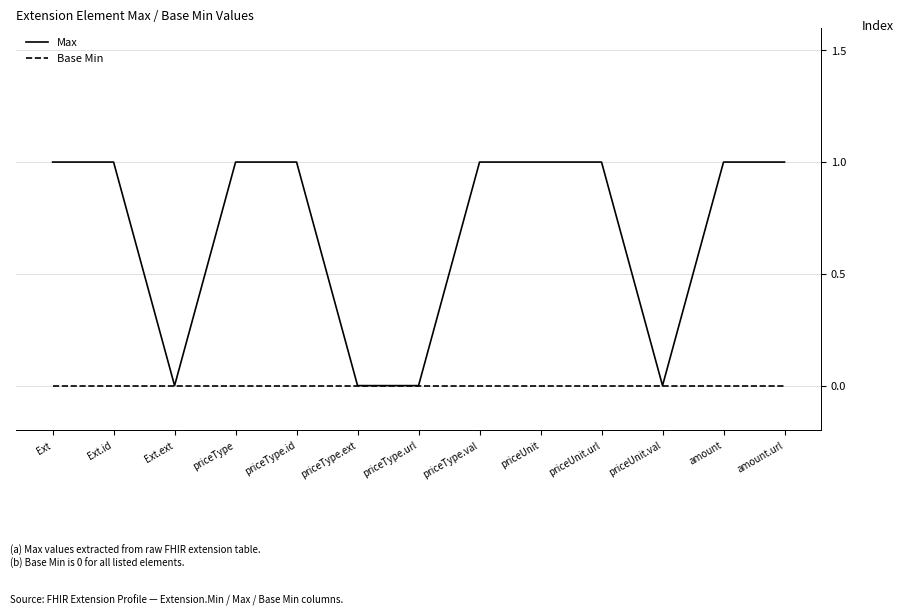

How many values in the Max series are below 1?

4